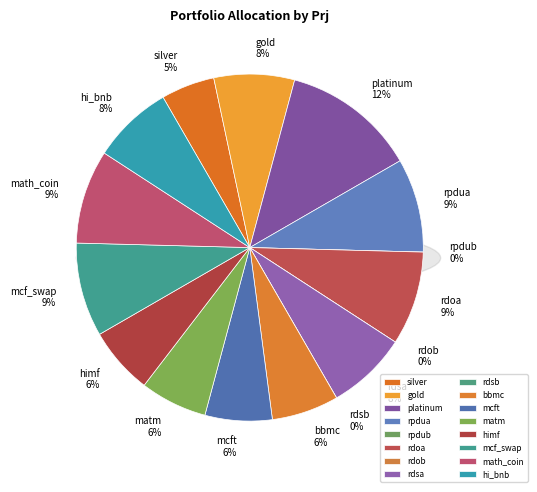

Is there any slice that represents more than half of the pie?

No